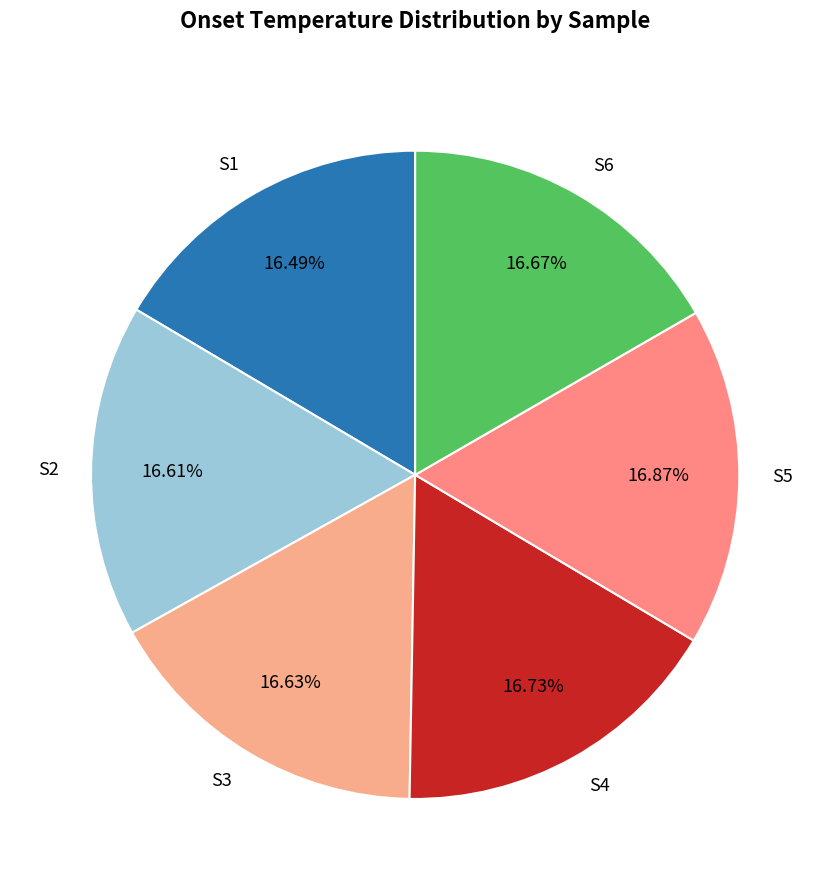

Combined, what portion of the pie is S3 and S1?

33.1%